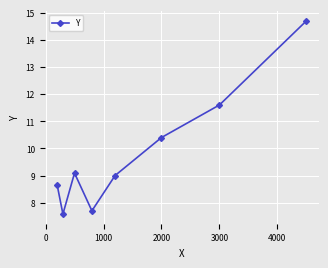

How many points are lower than both their immediate neighbors (excluding endpoints)?

2